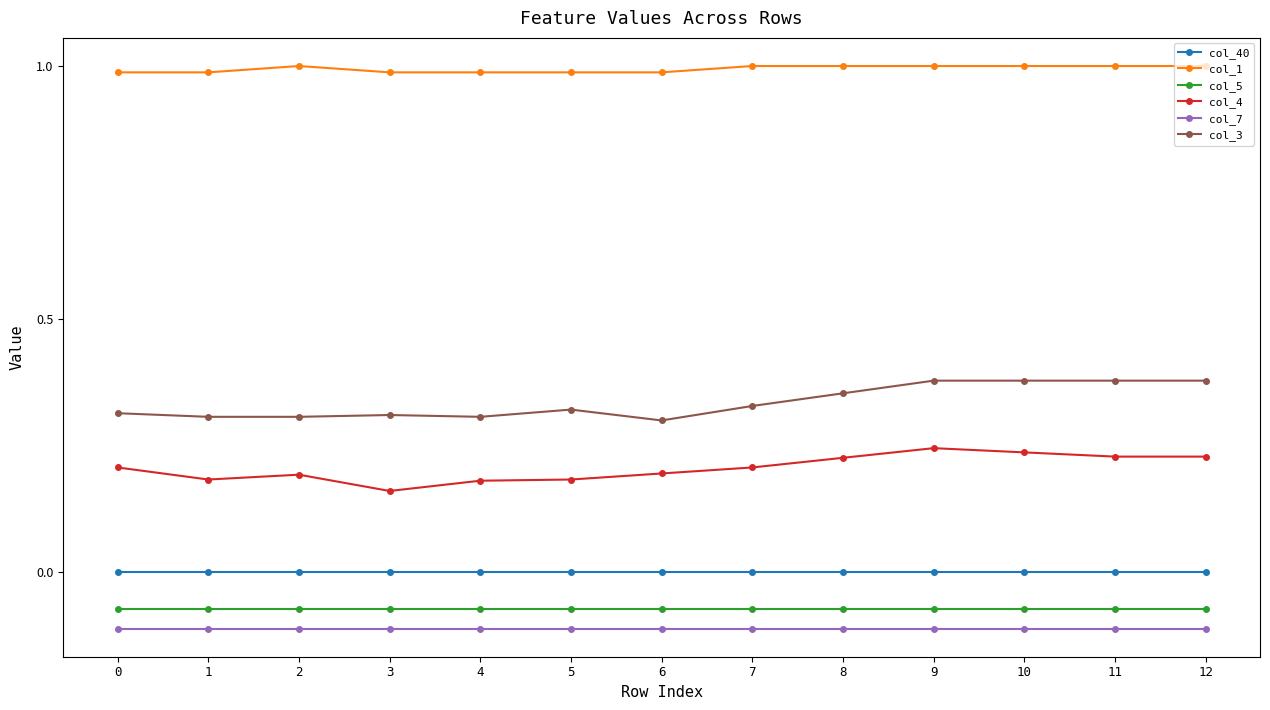

Which series has the largest total across all categories?

col_1